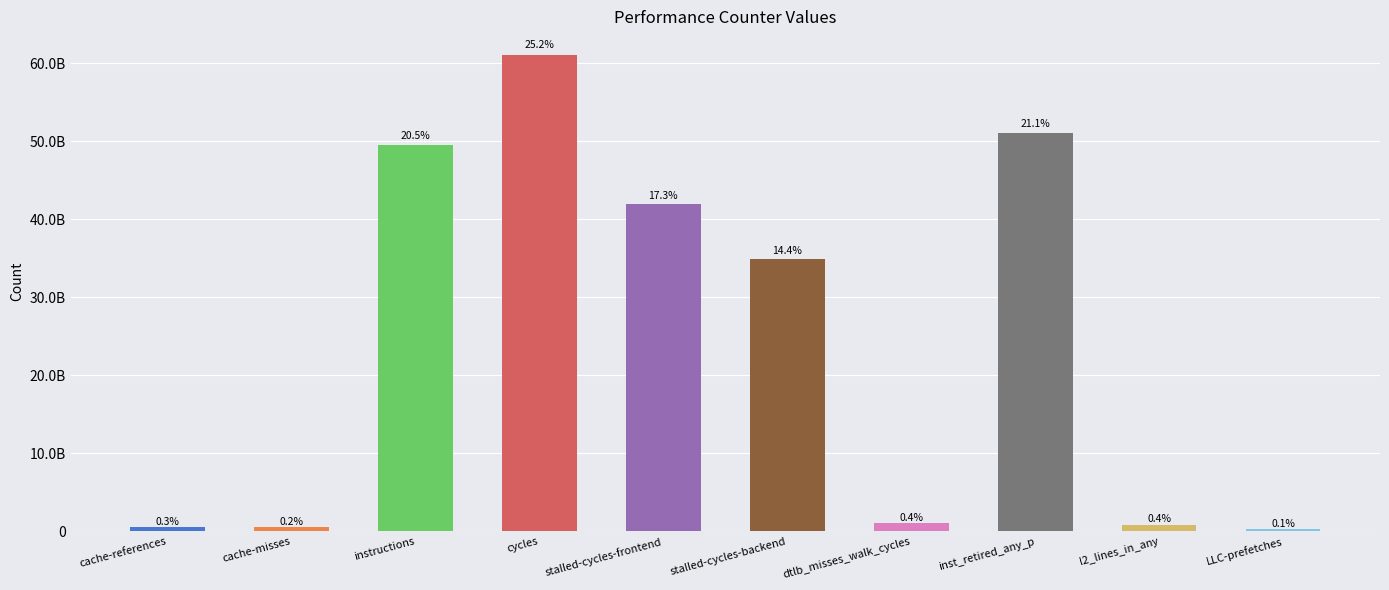

Does the chart contain any negative values?

No